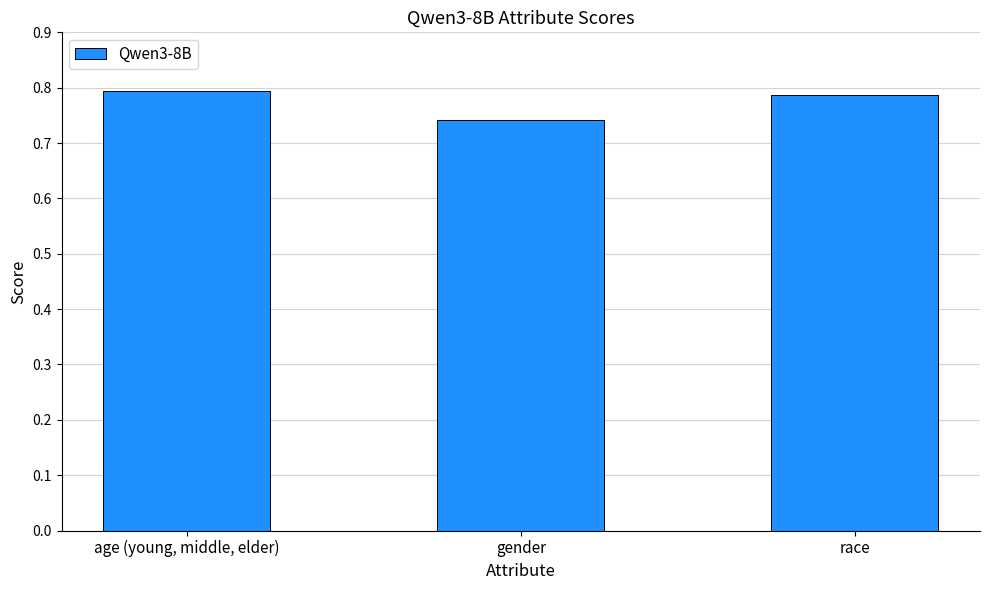

Which has a higher value, age (young, middle, elder) or race?

age (young, middle, elder)